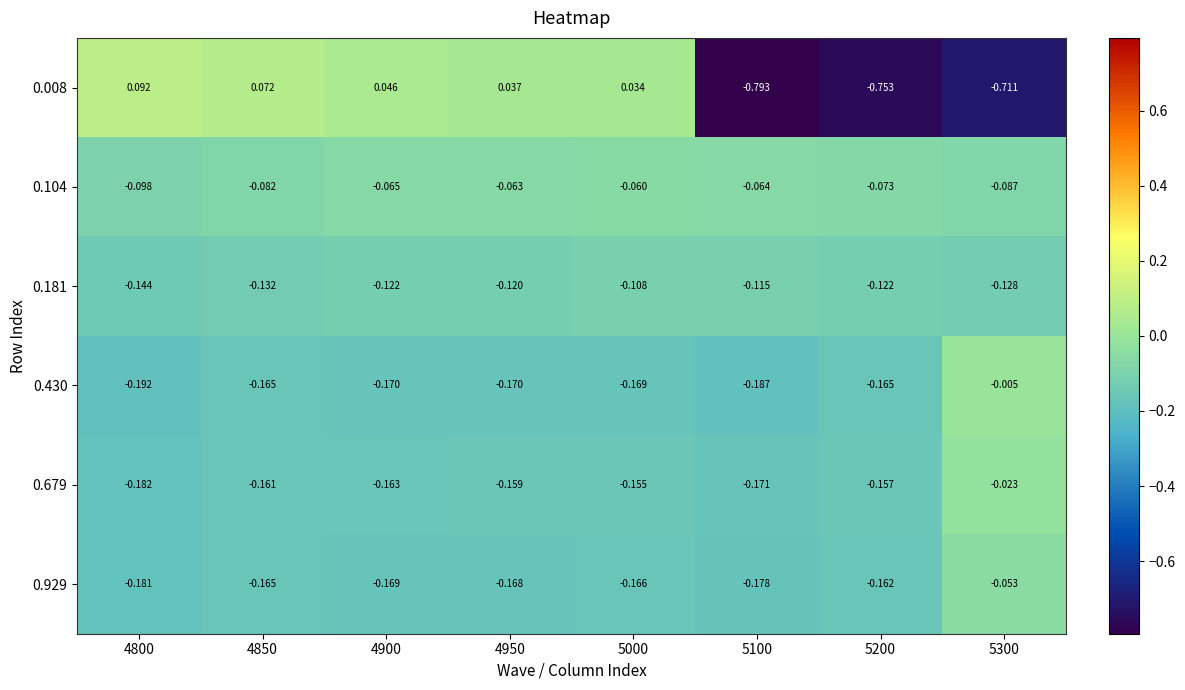

Is the value of 0.929 at 5000 greater than the value of 0.104 at 4850?

No